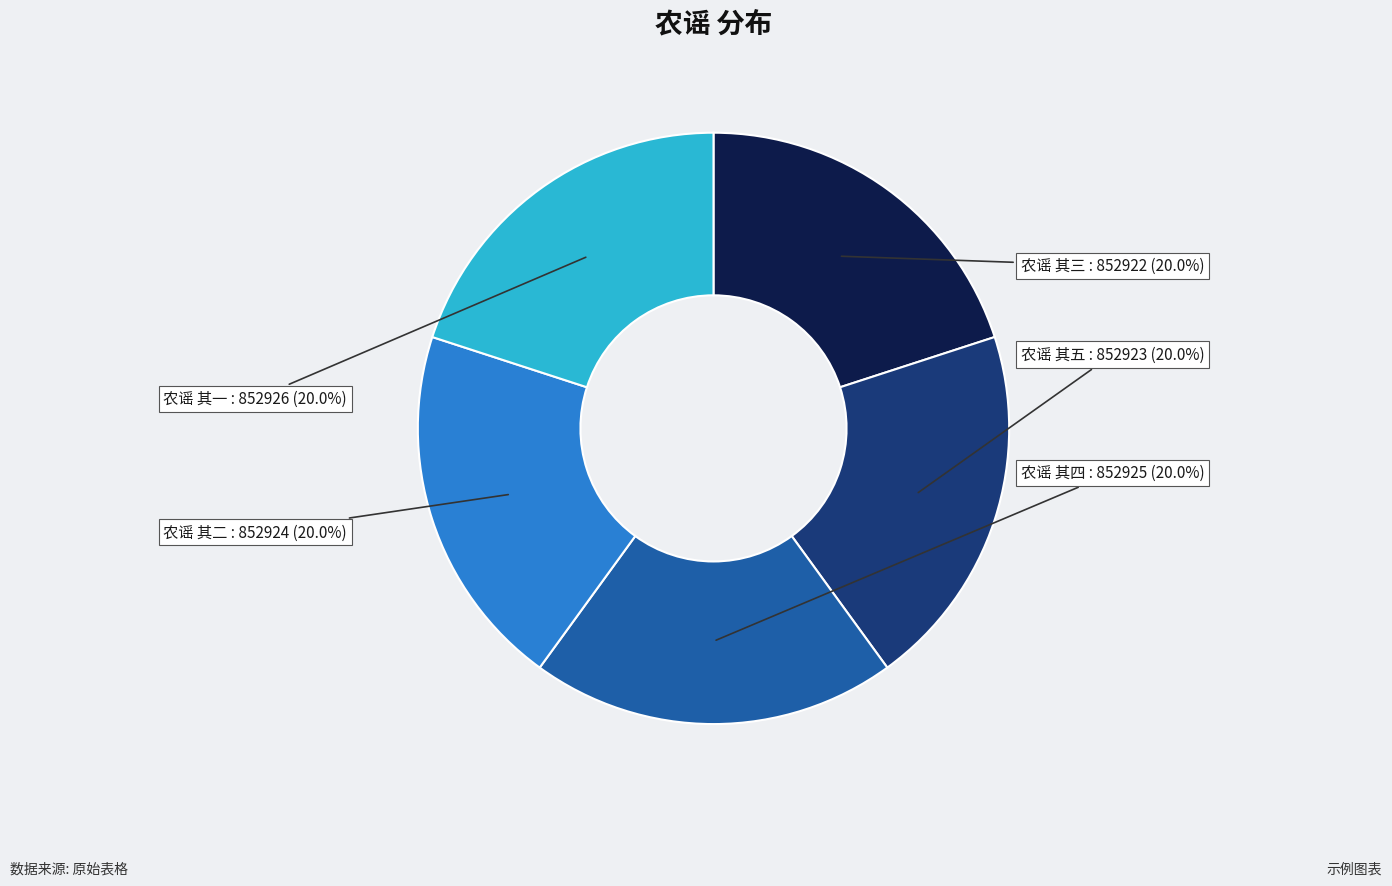

How many segments does this pie chart have?

5